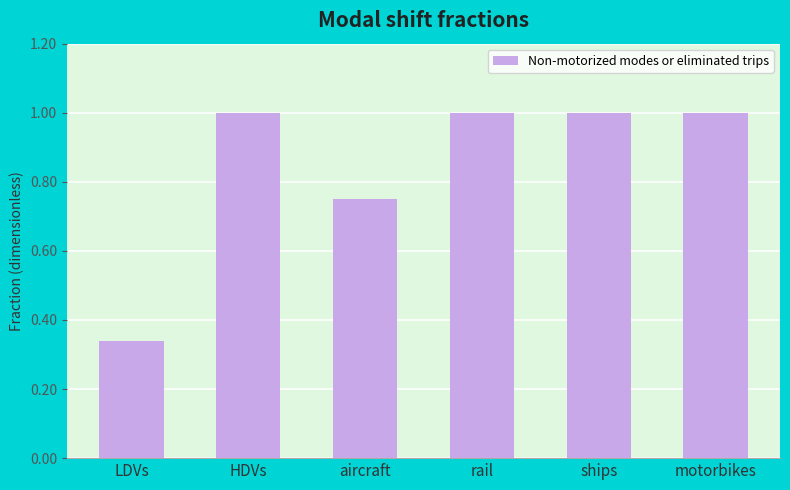

Between aircraft and motorbikes, which is larger?

motorbikes